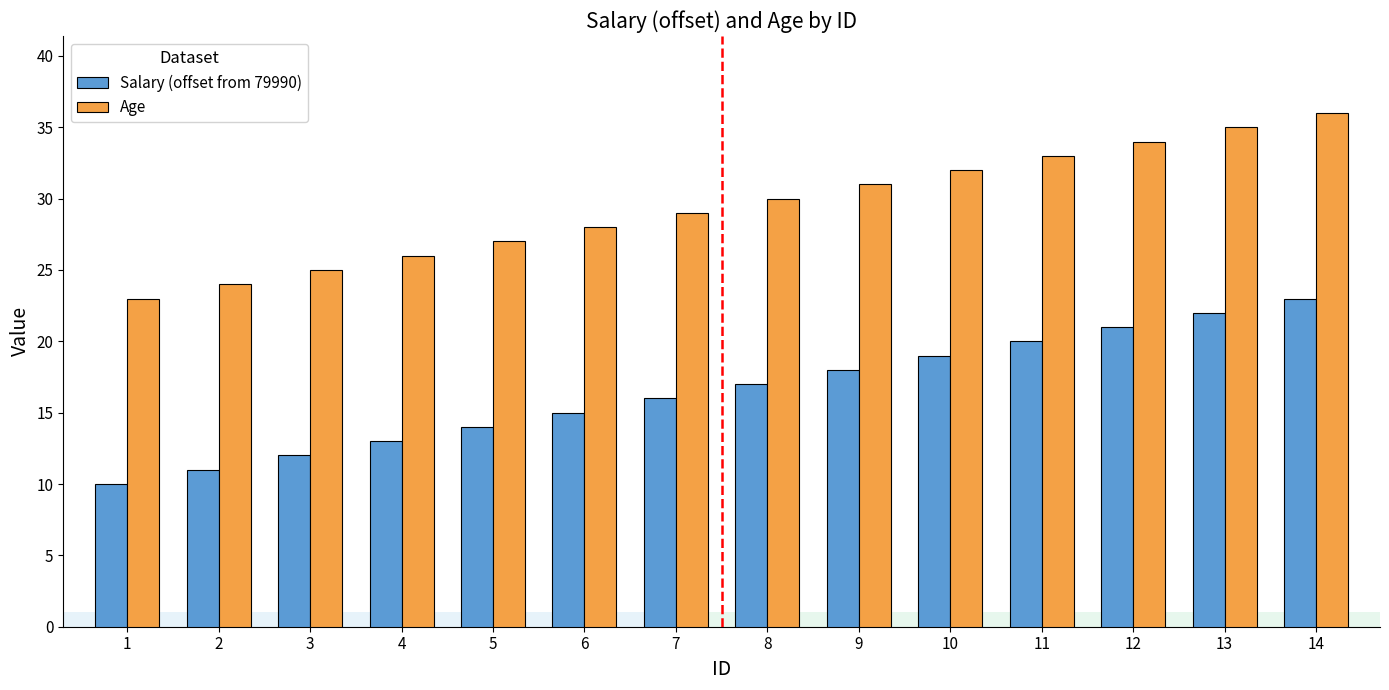

What are all the series names shown in the legend?

Salary (offset from 79990), Age